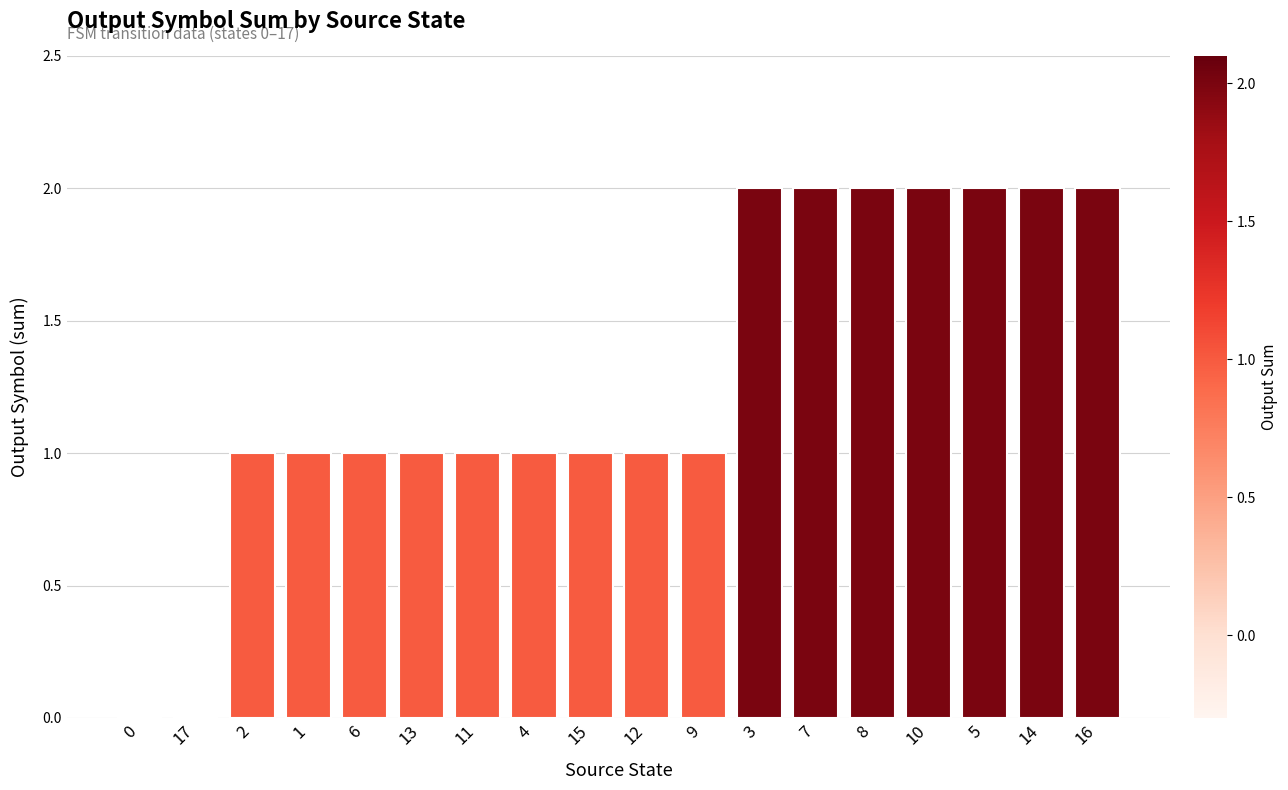

The chart shows a value of 0 at 11. True or false?

False